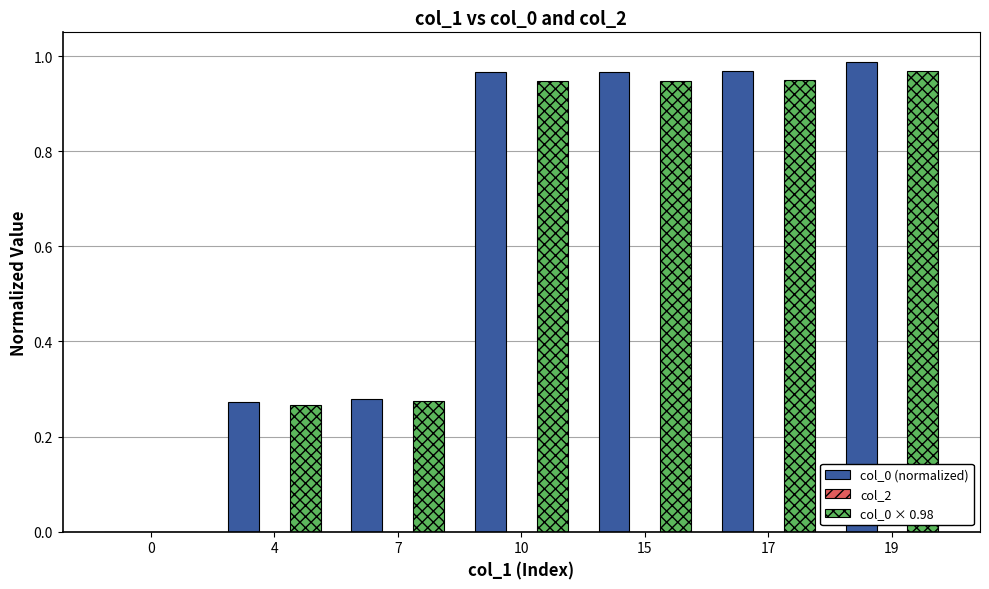

Which label corresponds to the largest value in the chart?

19